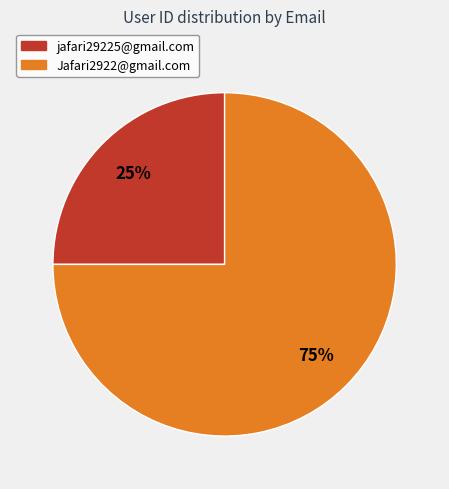

To the nearest percent, what is the average slice percentage?

50%